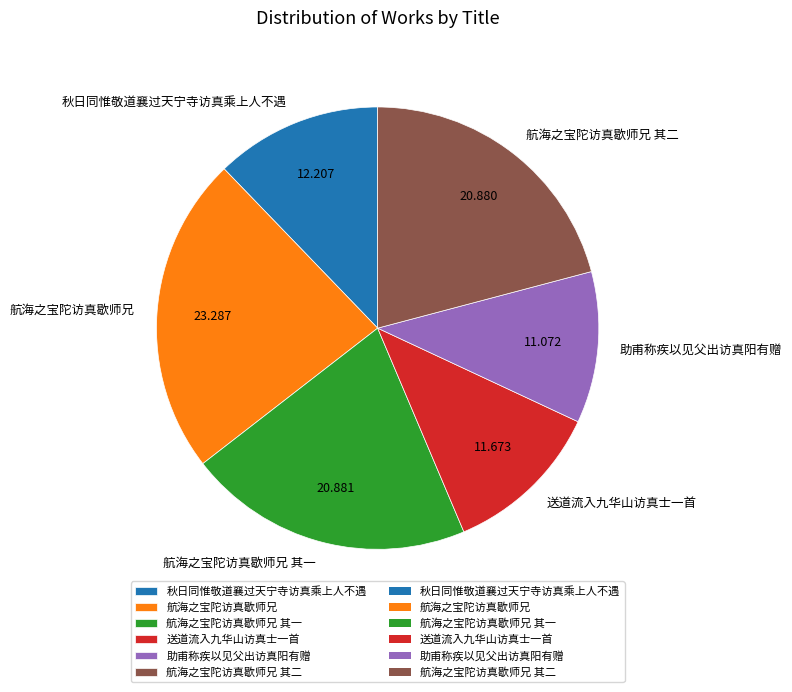

Does any single category account for the majority?

No